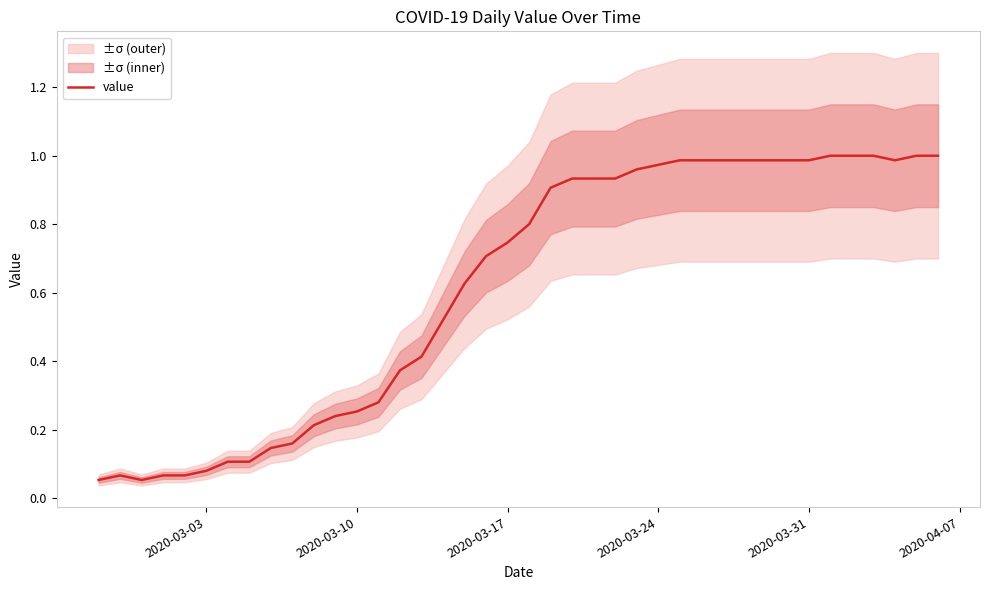

What is the difference between the maximum and minimum values?

0.9